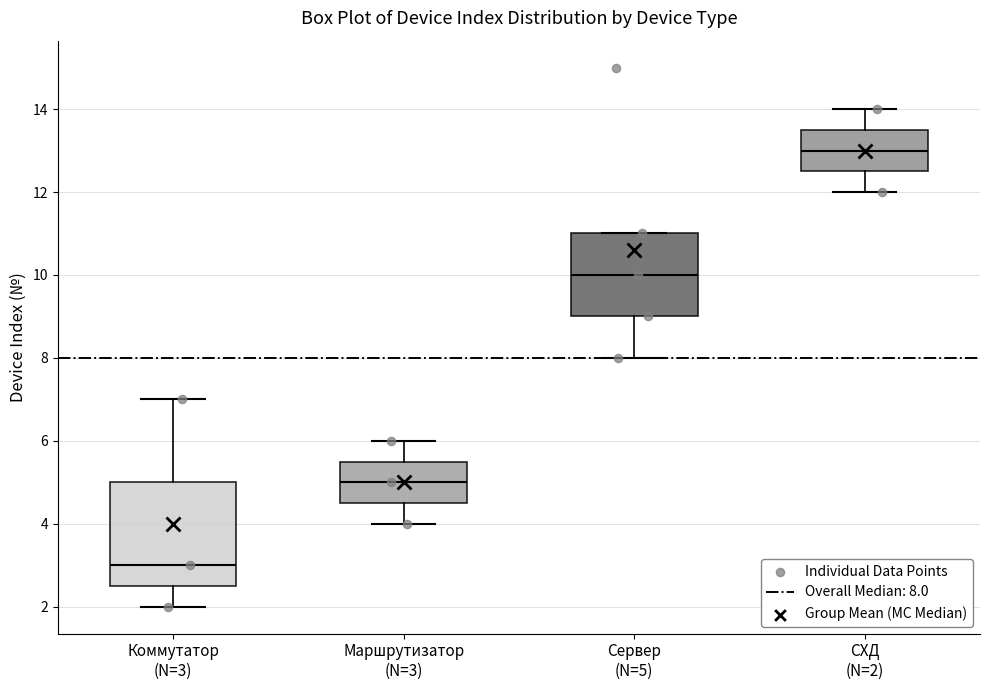

Reading left to right, transcribe this box plot: for each box, give where its median line is, the range the box spans, and where its two whiskers end, as read against the y-axis. The values are not printed on the chart, so give them approximately, as read against the axis.

Коммутатор (N=3): median 3.0, box 2.6 to 5.0, whiskers 2.0 to 7.0
Маршрутизатор (N=3): median 5.0, box 4.6 to 5.6, whiskers 4.0 to 6.0
Сервер (N=5): median 10.0, box 9.0 to 11.0, whiskers 8.0 to 11.0
СХД (N=2): median 13.0, box 12.6 to 13.6, whiskers 12.0 to 14.0